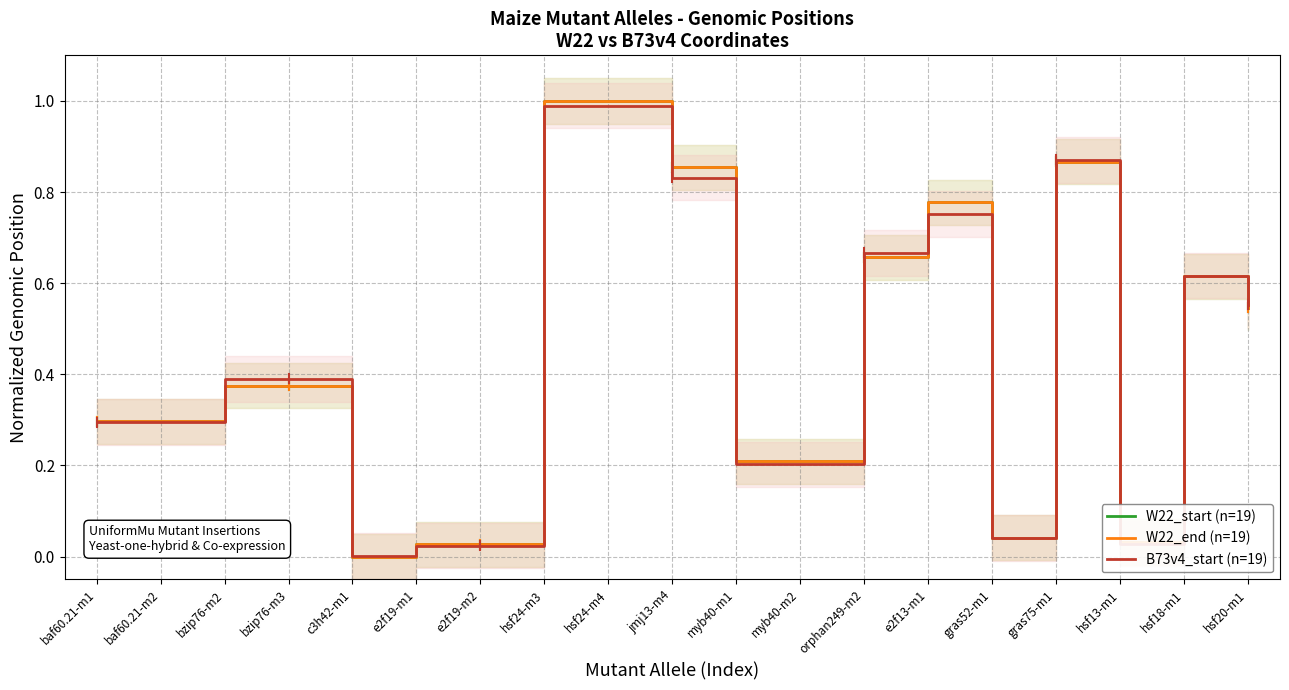

What is the value of the B73v4_start (n=19) point at the 13th from the left?

0.7